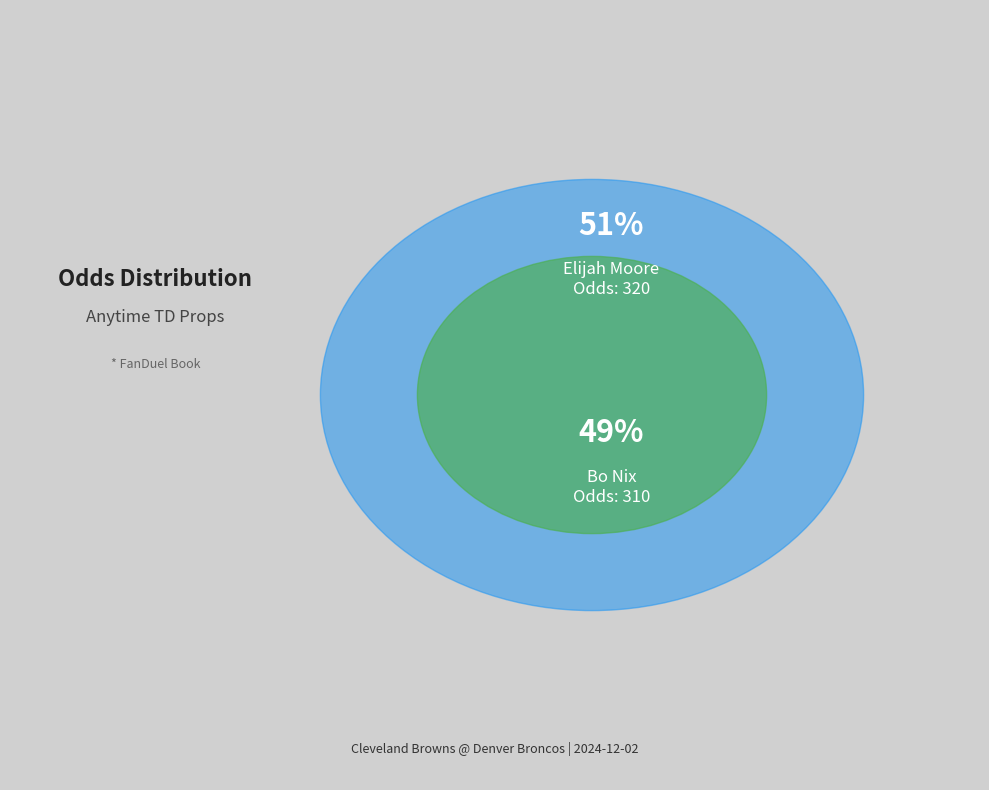

True or false: Elijah Moore accounts for 39% of the total.

False